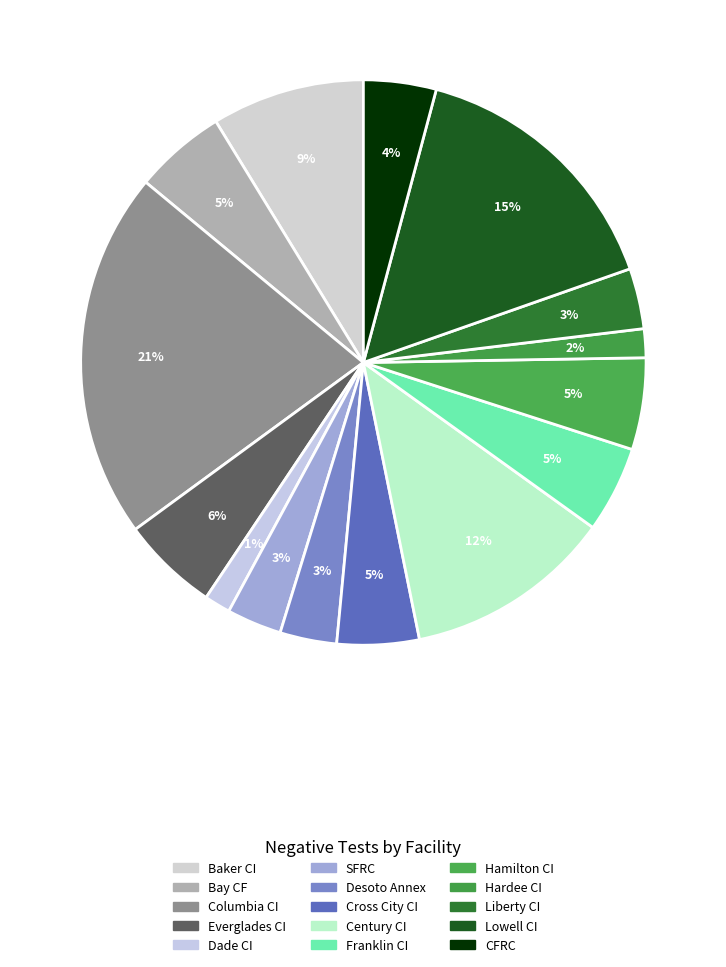

Rank the categories by value from lowest to highest.

Dade CI, Hardee CI, SFRC, Desoto Annex, Liberty CI, CFRC, Cross City CI, Franklin CI, Bay CF, Hamilton CI, Everglades CI, Baker CI, Century CI, Lowell CI, Columbia CI